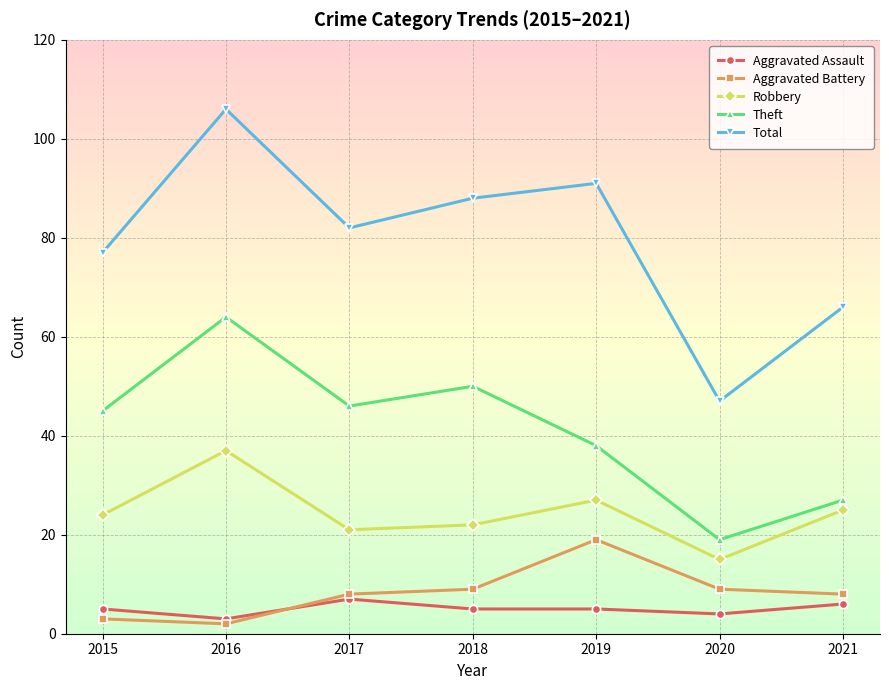

True or false: Total and Aggravated Battery intersect in this chart.

False